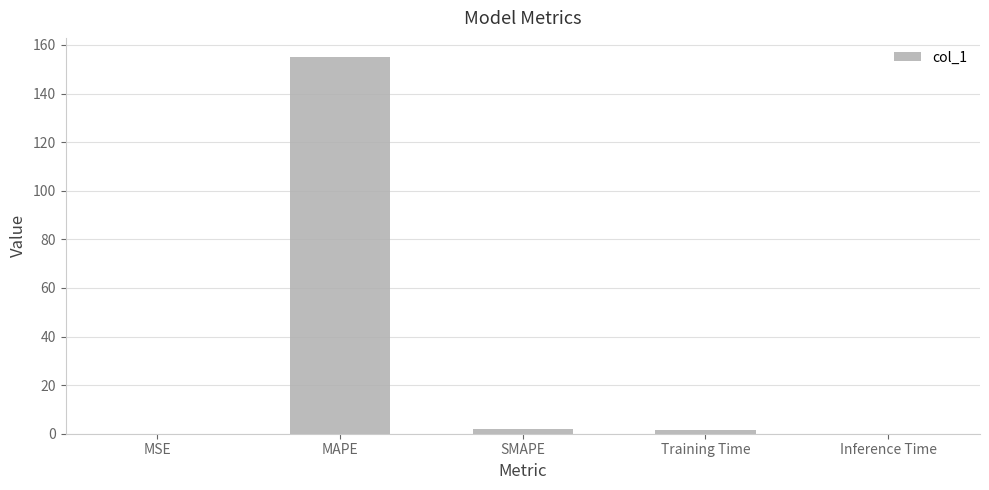

What is the maximum value shown in the chart?

155.1